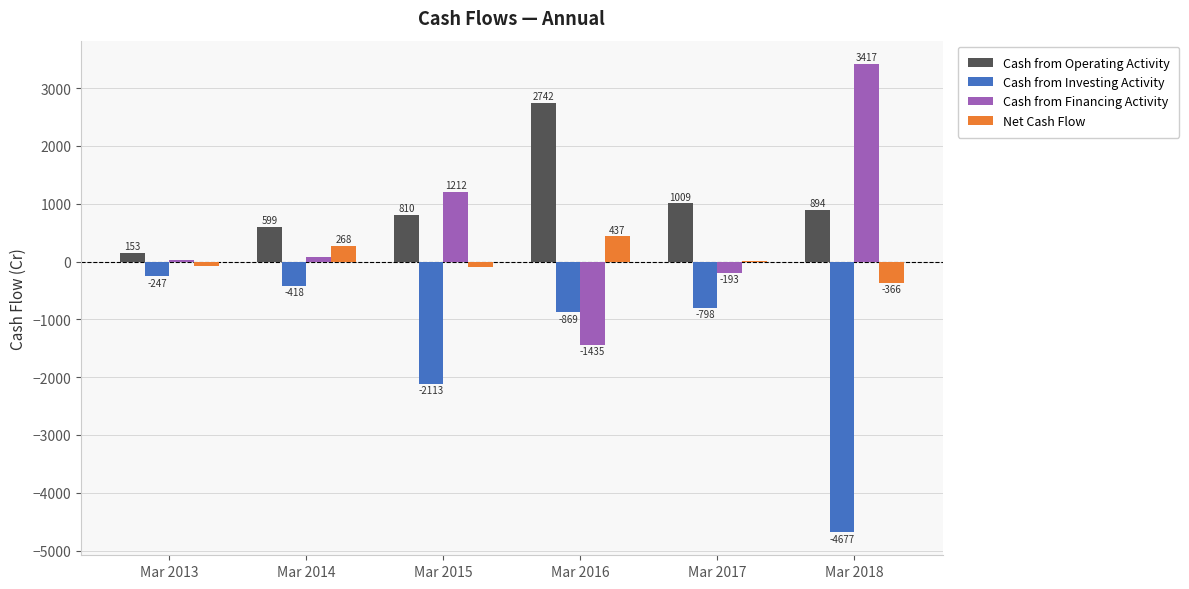

How many values in the Cash from Investing Activity series exceed -798?

2